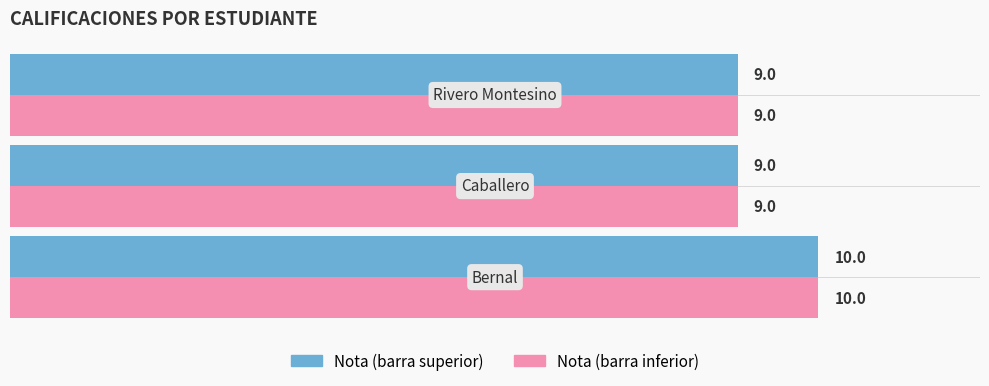

What is the greatest value displayed?

10